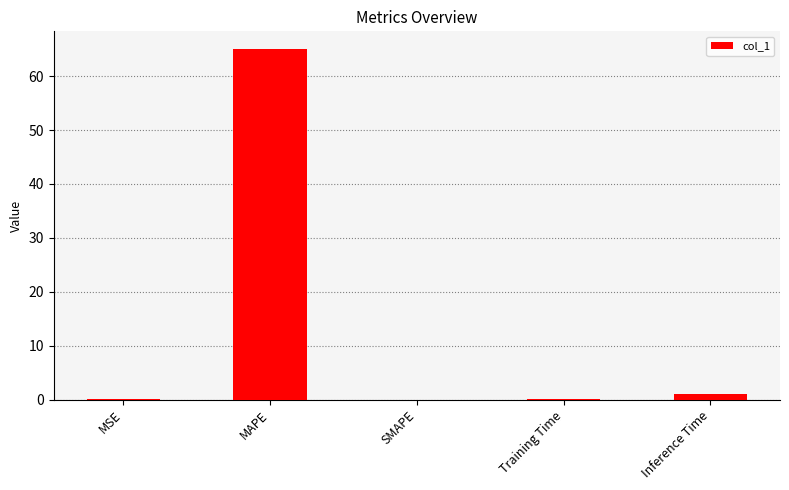

Which label corresponds to the largest value in the chart?

MAPE